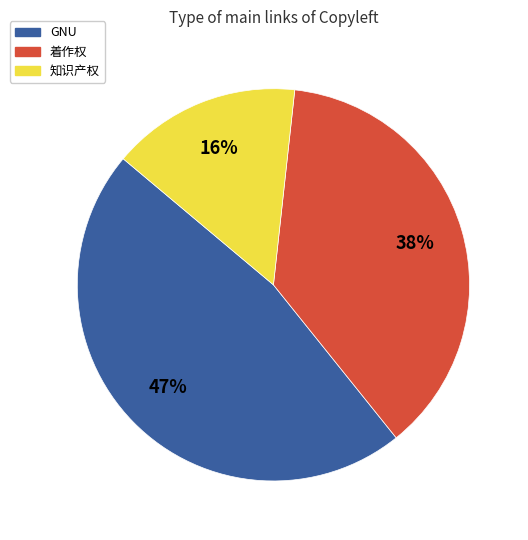

Which has a higher value, 知识产权 or GNU?

GNU